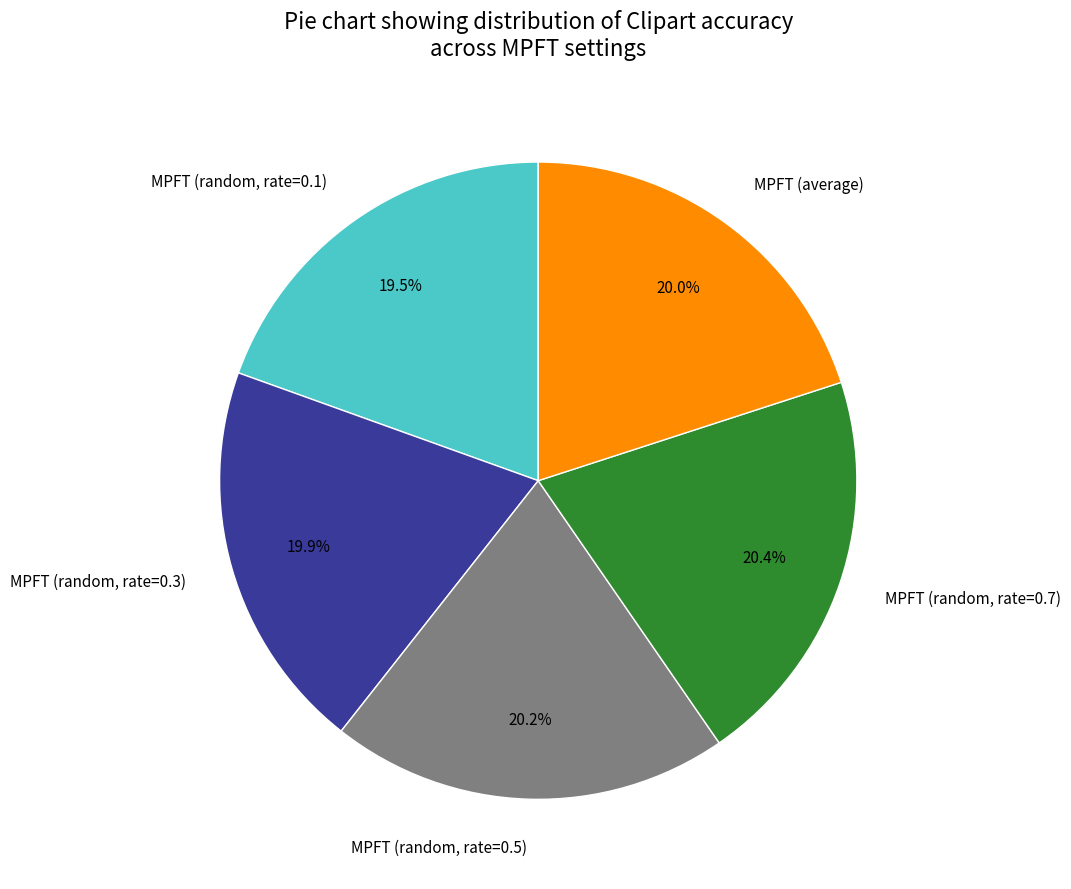

To the nearest percent, what is the difference between the largest and smallest slice percentages?

1%